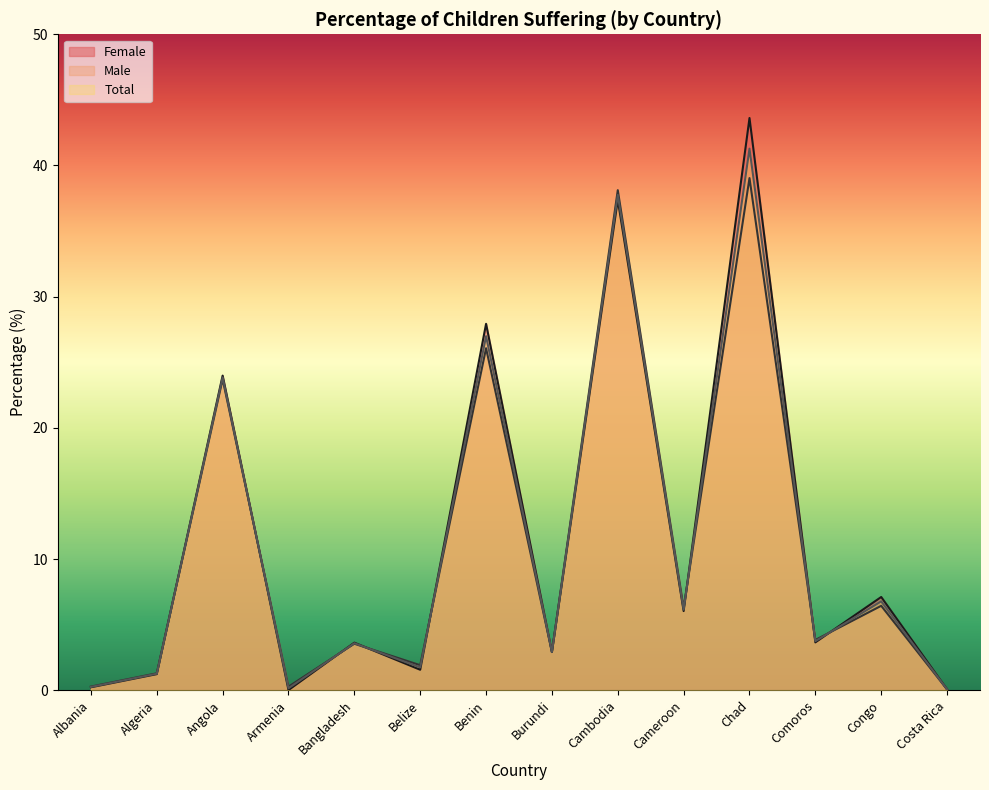

At which label does Female first exceed 3?

Angola